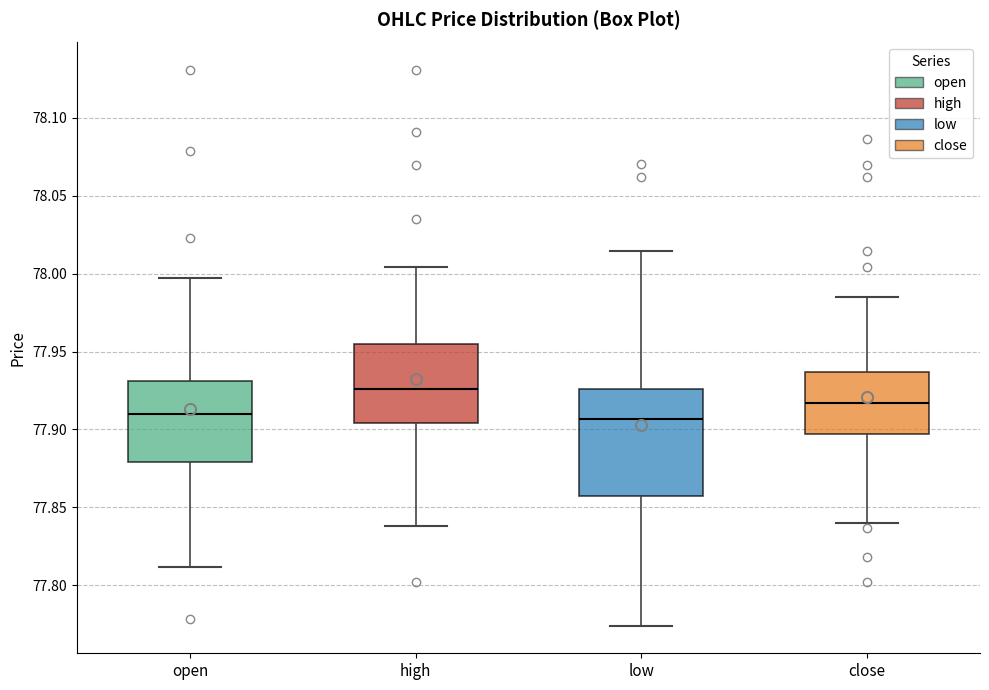

Reading left to right, transcribe this box plot: for each box, give where its median line is, the range the box spans, and where its two whiskers end, as read against the y-axis. The values are not printed on the chart, so give them approximately, as read against the axis.

open: median 77.910, box 77.880 to 77.930, whiskers 77.810 to 77.995
high: median 77.925, box 77.905 to 77.955, whiskers 77.840 to 78.005
low: median 77.905, box 77.855 to 77.925, whiskers 77.775 to 78.015
close: median 77.915, box 77.895 to 77.935, whiskers 77.840 to 77.985